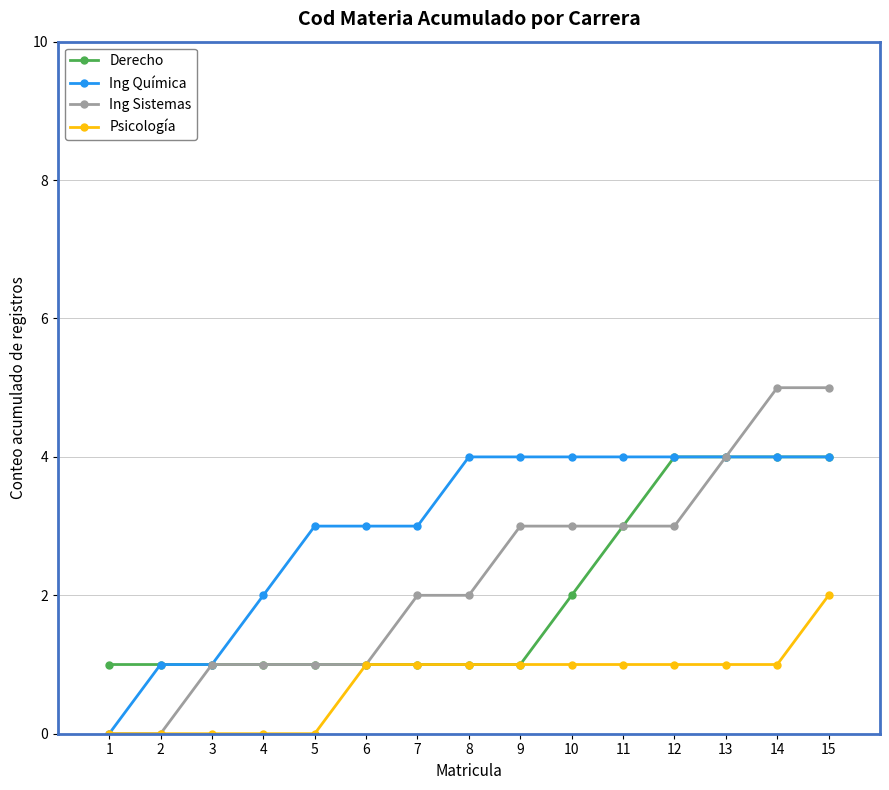

At which category is the sum across all series the highest?

15